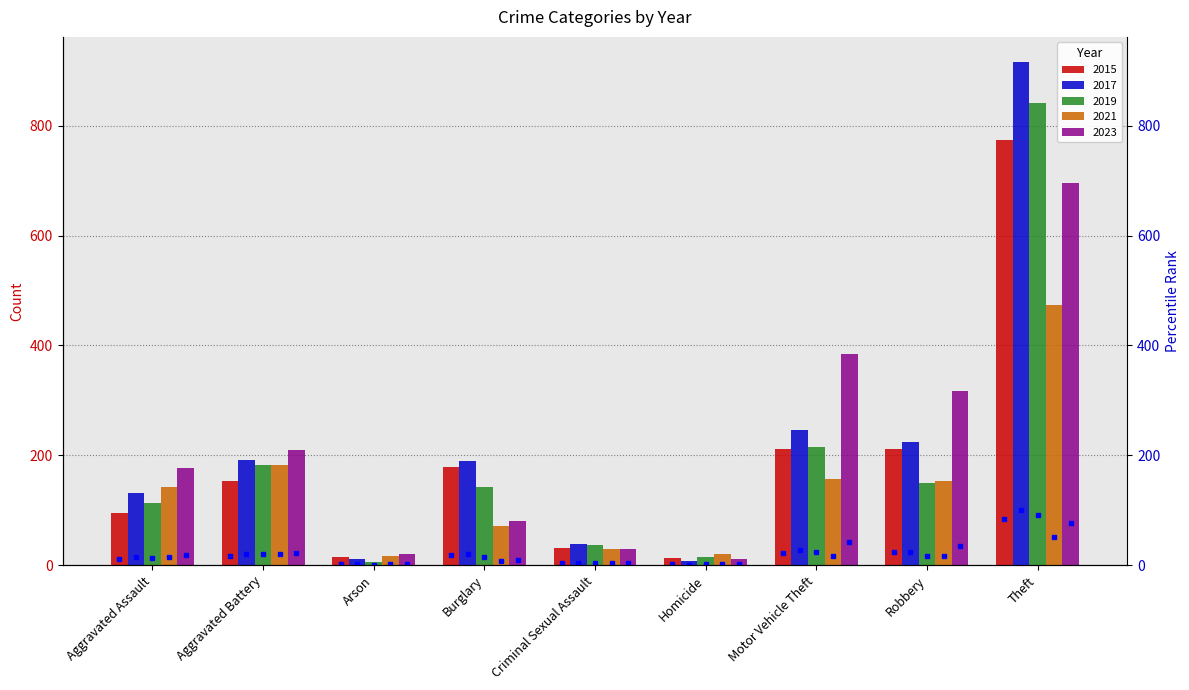

Are the bars horizontal?

No